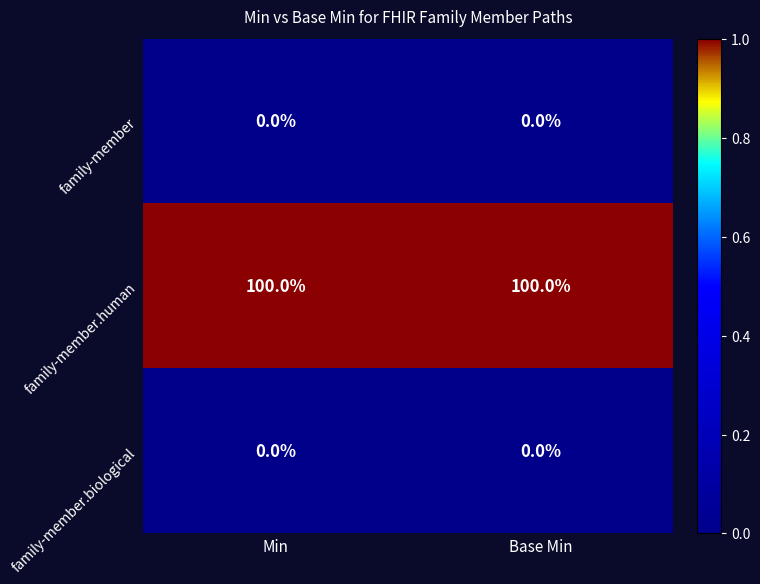

How many categories are shown in the chart?

2